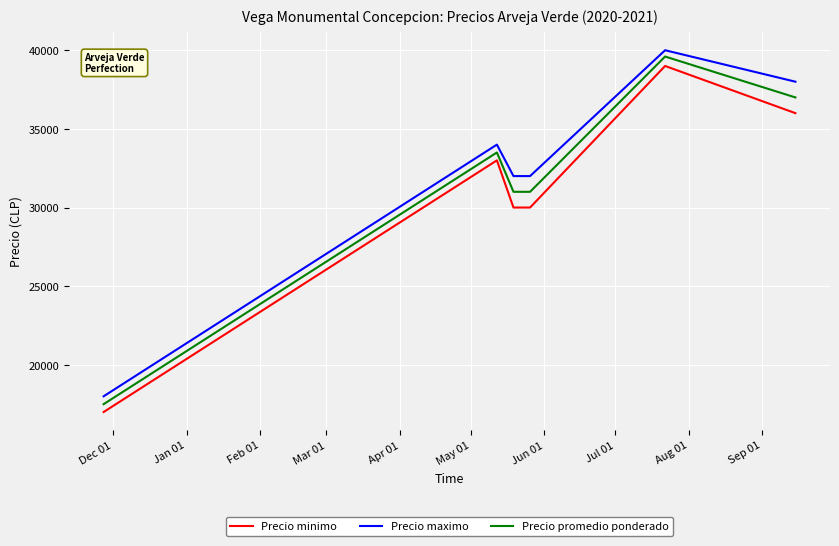

True or false: Precio minimo and Precio maximo intersect in this chart.

False